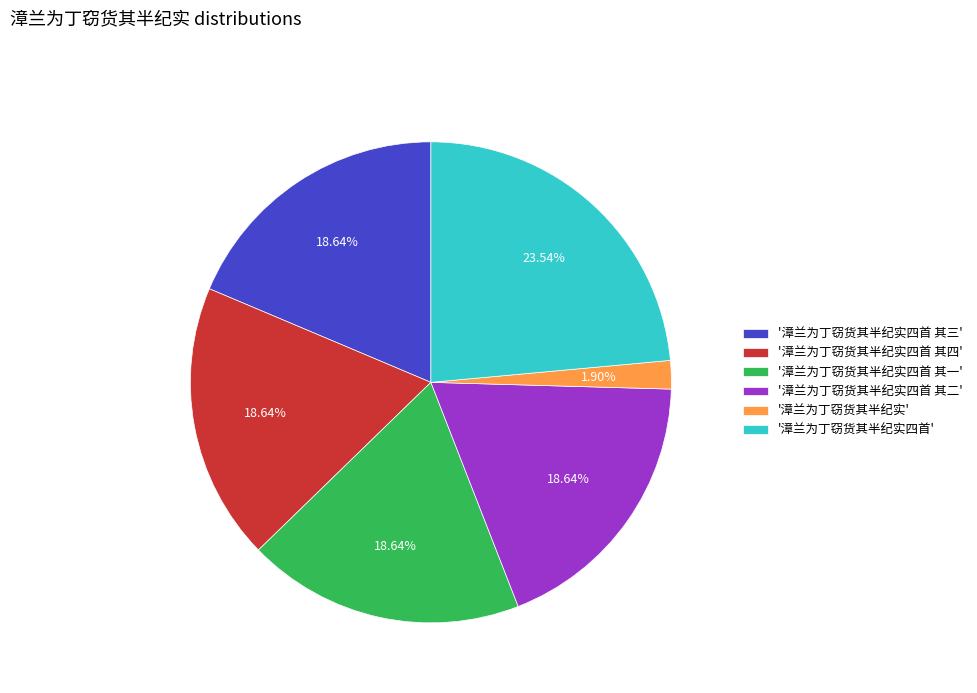

Which category has the smallest portion of the pie?

'漳兰为丁窃货其半纪实'